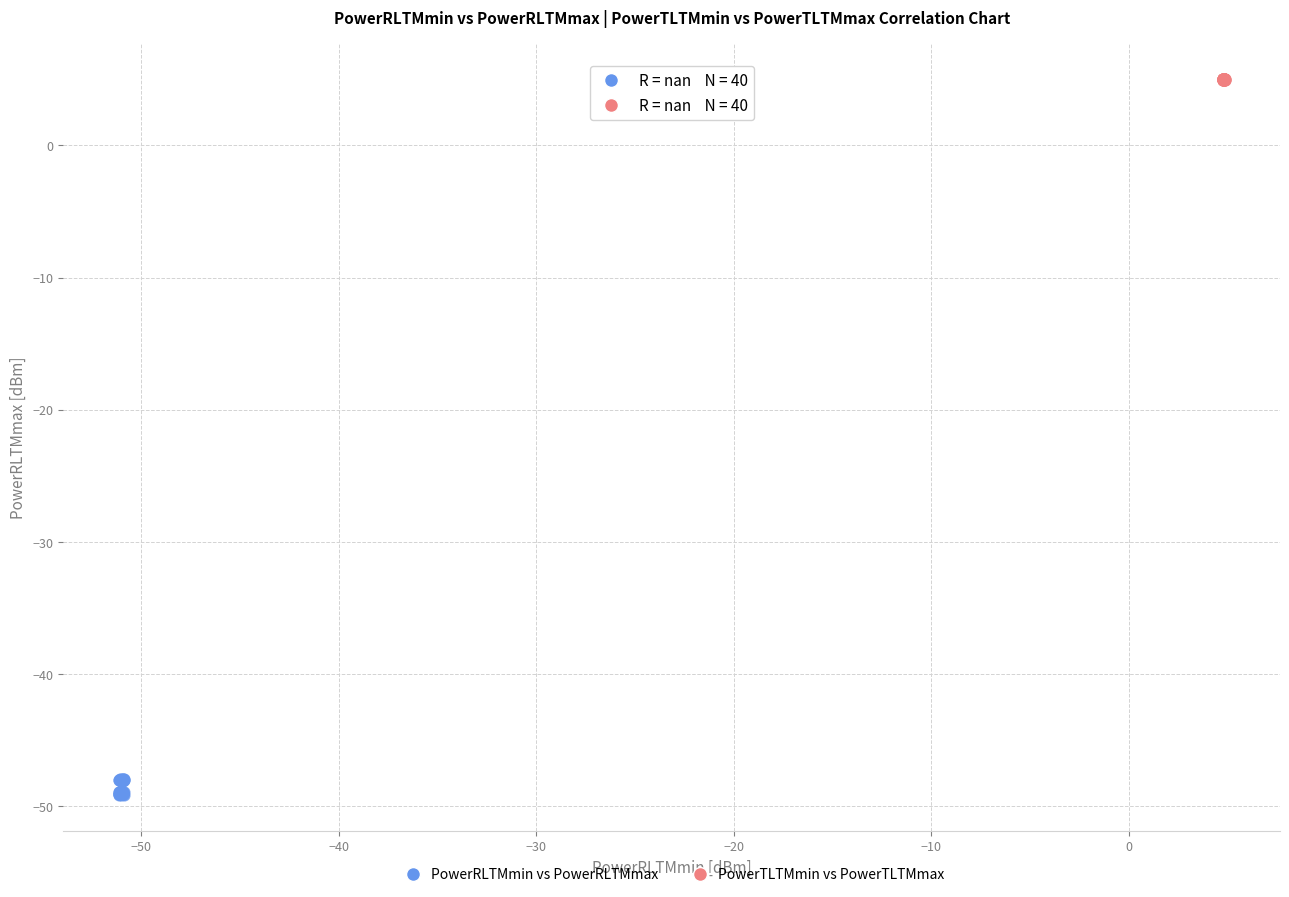

Which series contains the highest Y value?

PowerTLTMmin vs PowerTLTMmax